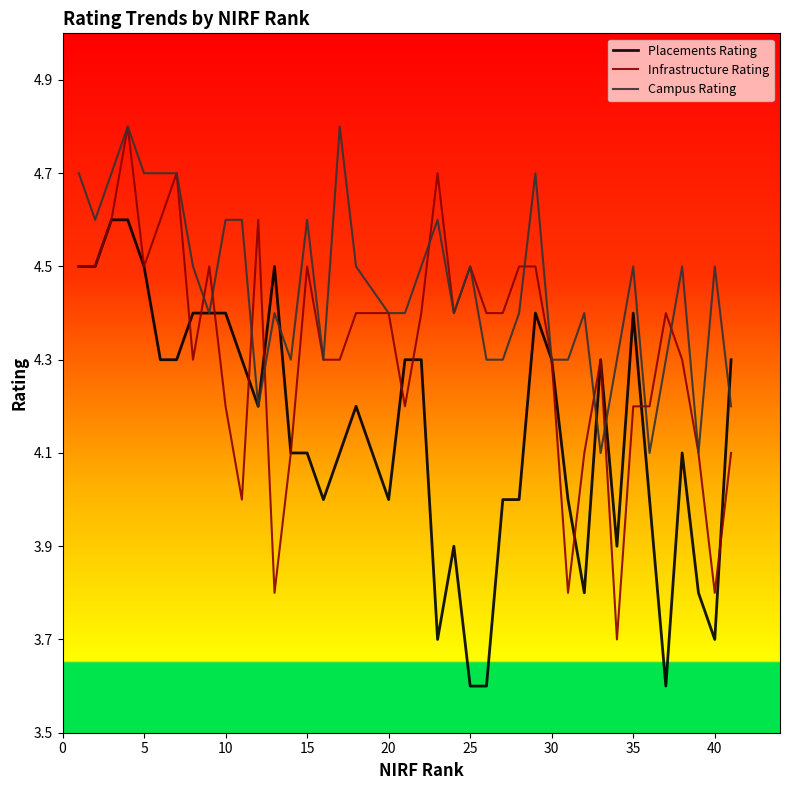

List the series in order of their overall mean, lowest first.

Placements Rating, Infrastructure Rating, Campus Rating